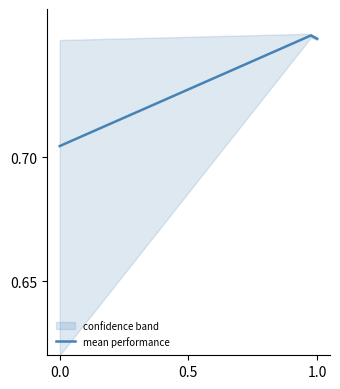

True or false: mean performance has a value of 1.2 at 0.0.

False